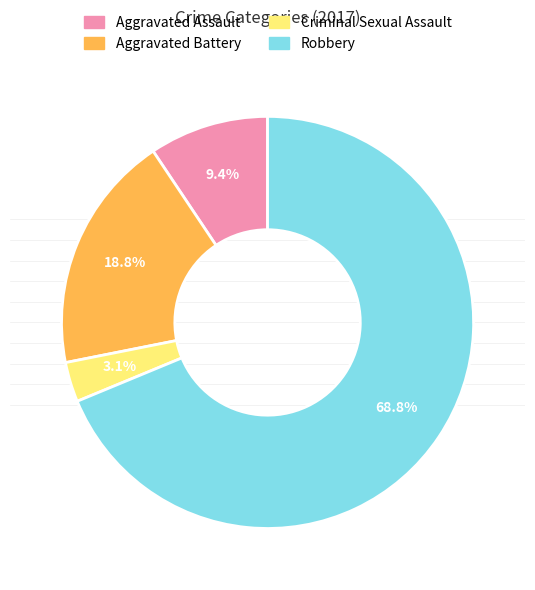

How many segments does this pie chart have?

4